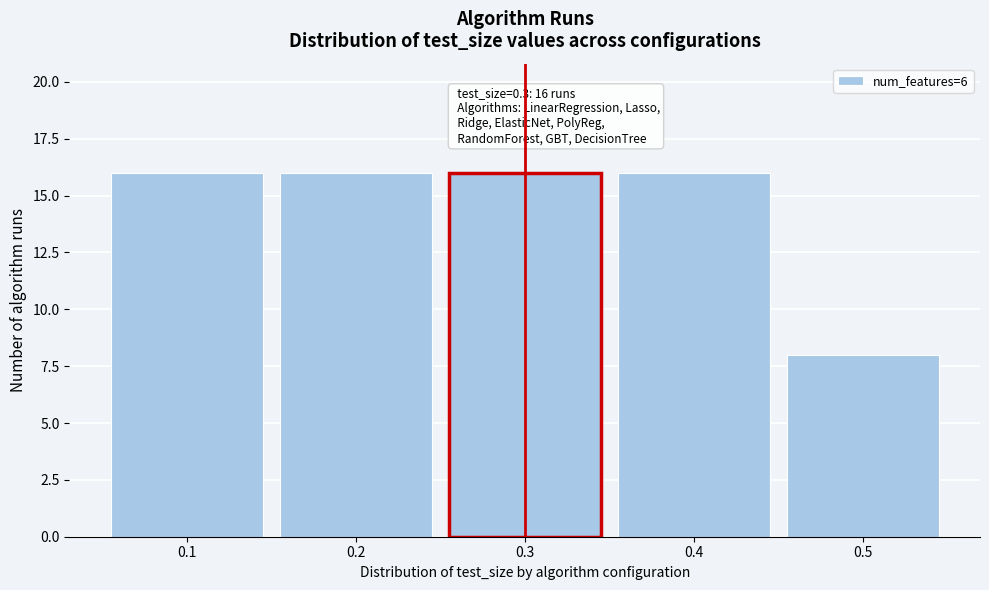

Reading right to left, what are all the values shown in this chart?

0.5=8	0.4=16	0.3=16	0.2=16	0.1=16